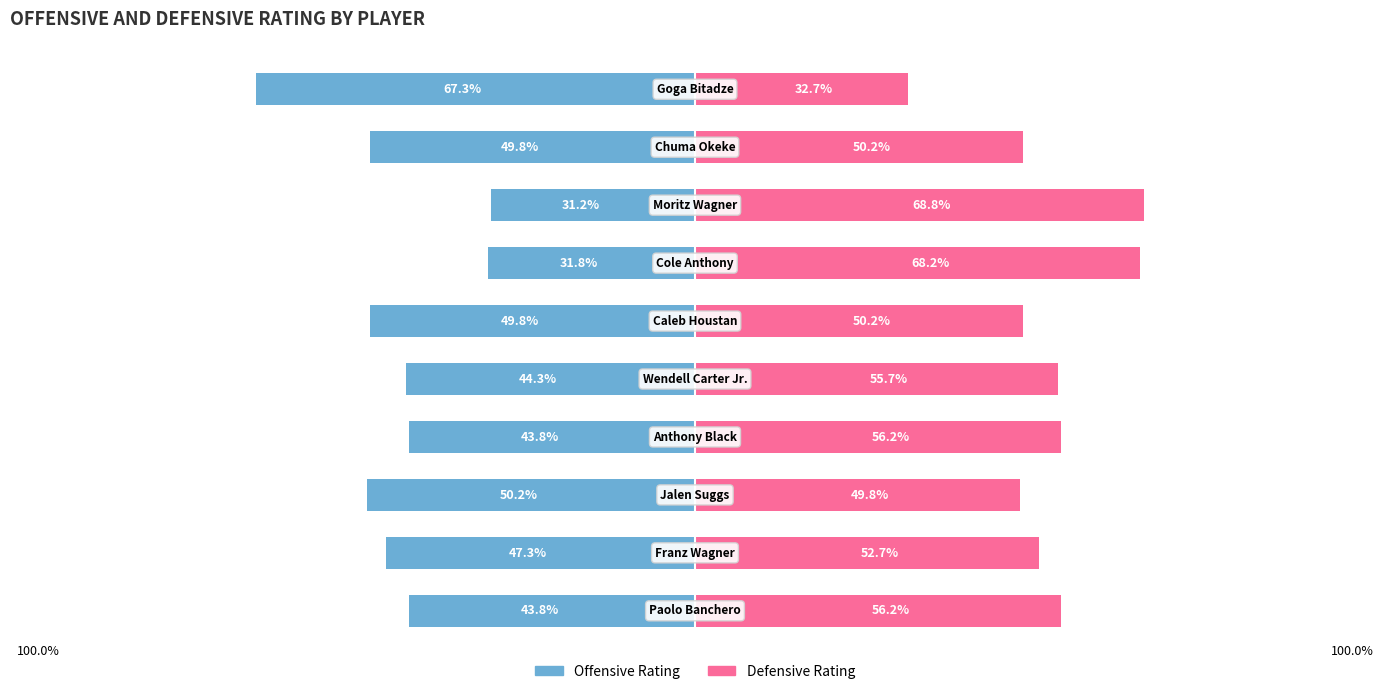

Are the bars grouped side by side (vs. stacked)?

Yes